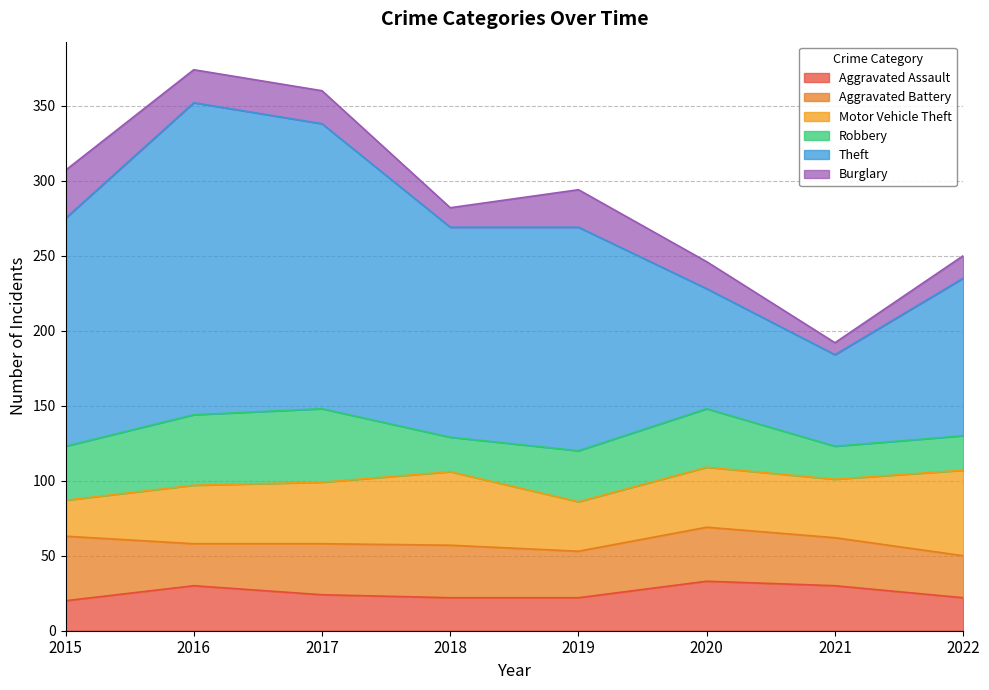

Reading right to left, list all the values displayed in this chart.

Aggravated Assault: 22	30	33	22	22	24	30	20
Aggravated Battery: 28	32	36	31	35	34	28	43
Motor Vehicle Theft: 57	39	40	33	49	41	39	24
Robbery: 23	22	39	34	23	49	47	36
Theft: 105	61	80	149	140	190	208	152
Burglary: 15	8	18	25	13	22	22	32